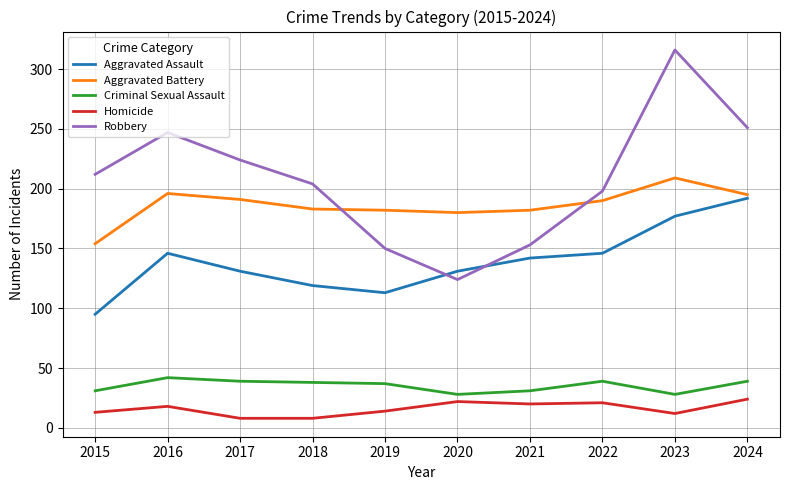

What is the smallest value displayed?

8